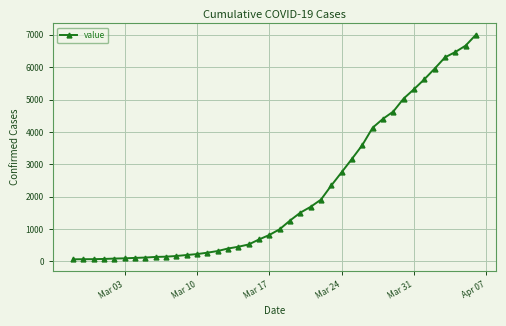

What is the average value?

2144